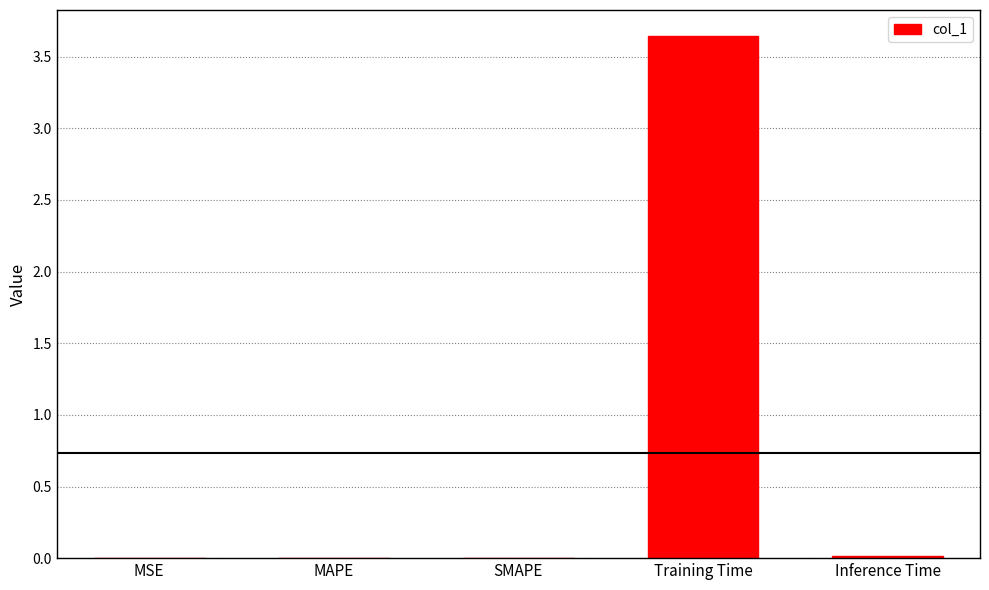

Which category has the highest value across all series?

Training Time